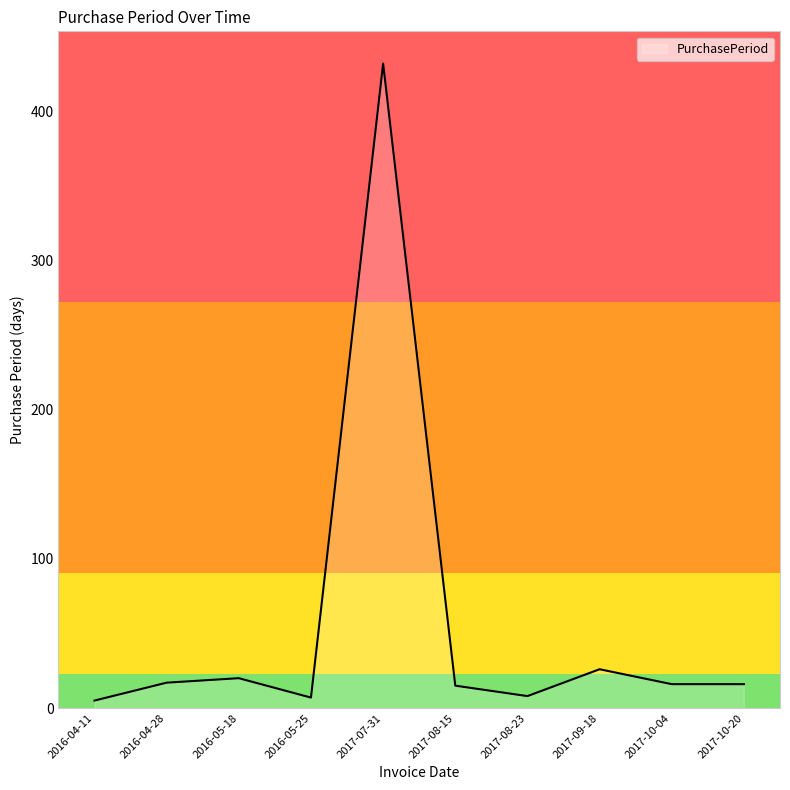

The value at 2017-08-15 is 15. True or false?

True